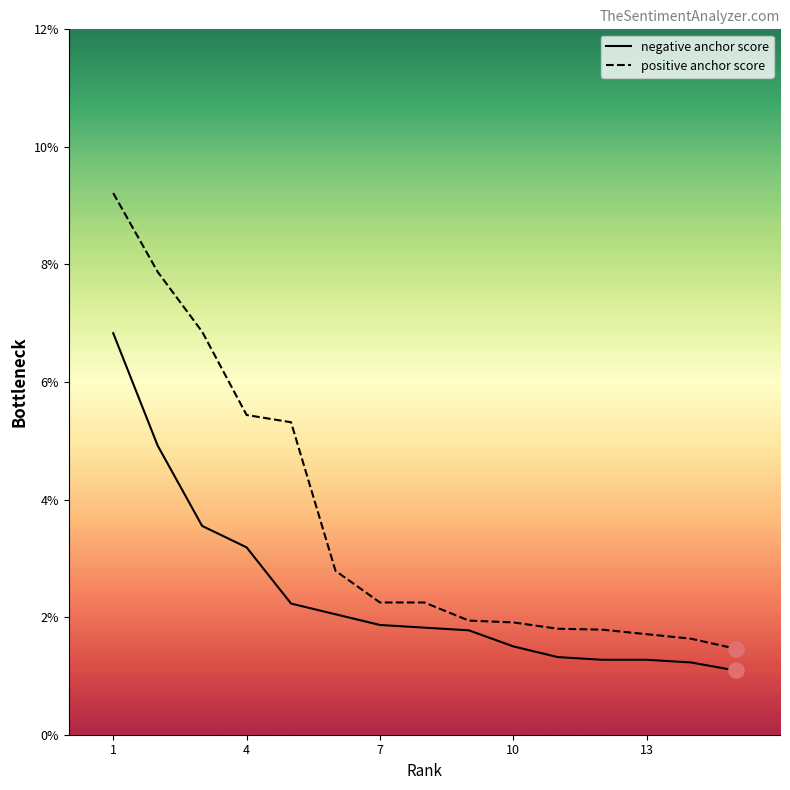

What are all the series names shown in the legend?

negative anchor score, positive anchor score